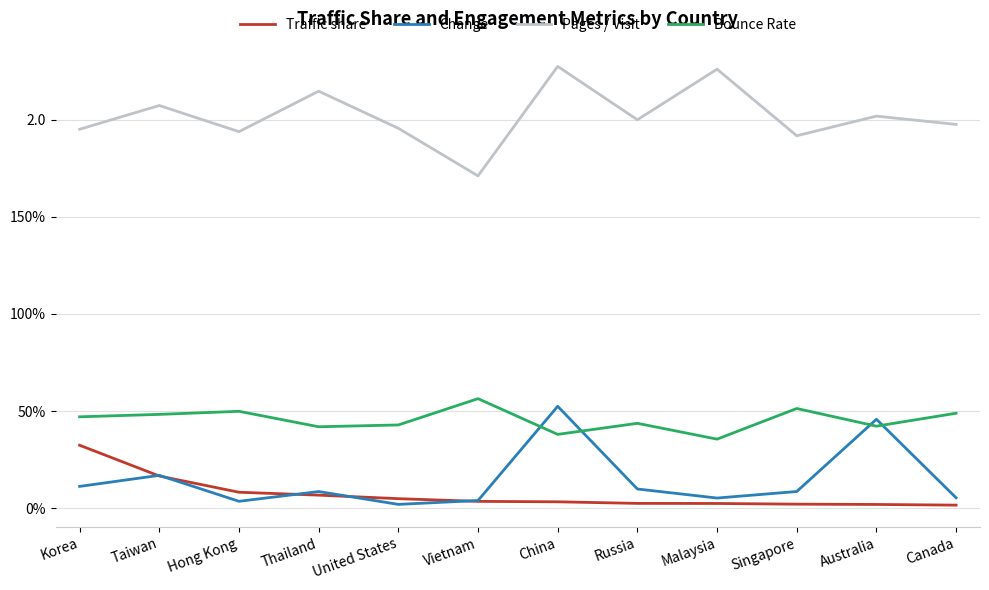

What is the label of the 6th point from the left?

Vietnam